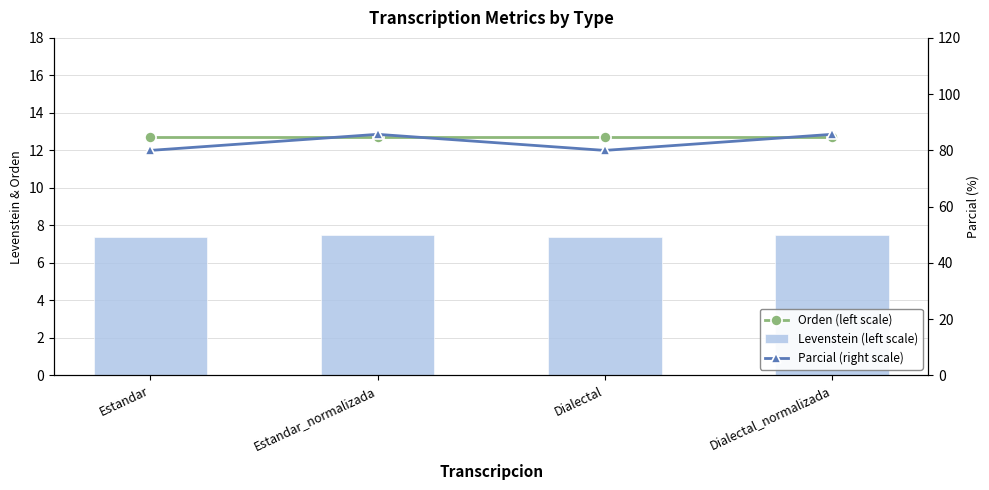

Does the chart contain stacked bars?

No